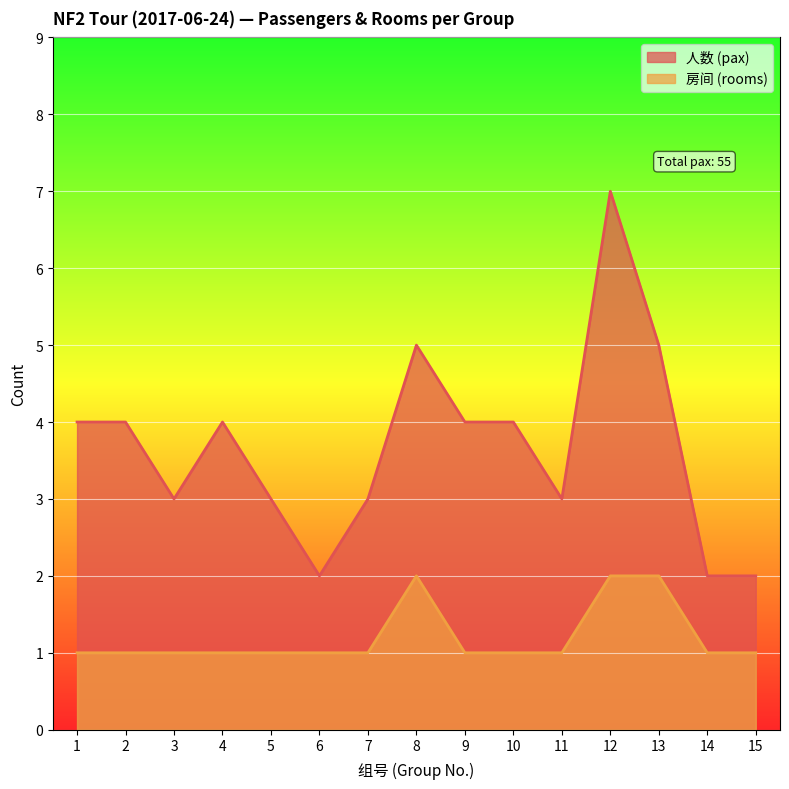

Which series has the largest range (max minus min)?

人数 (pax)